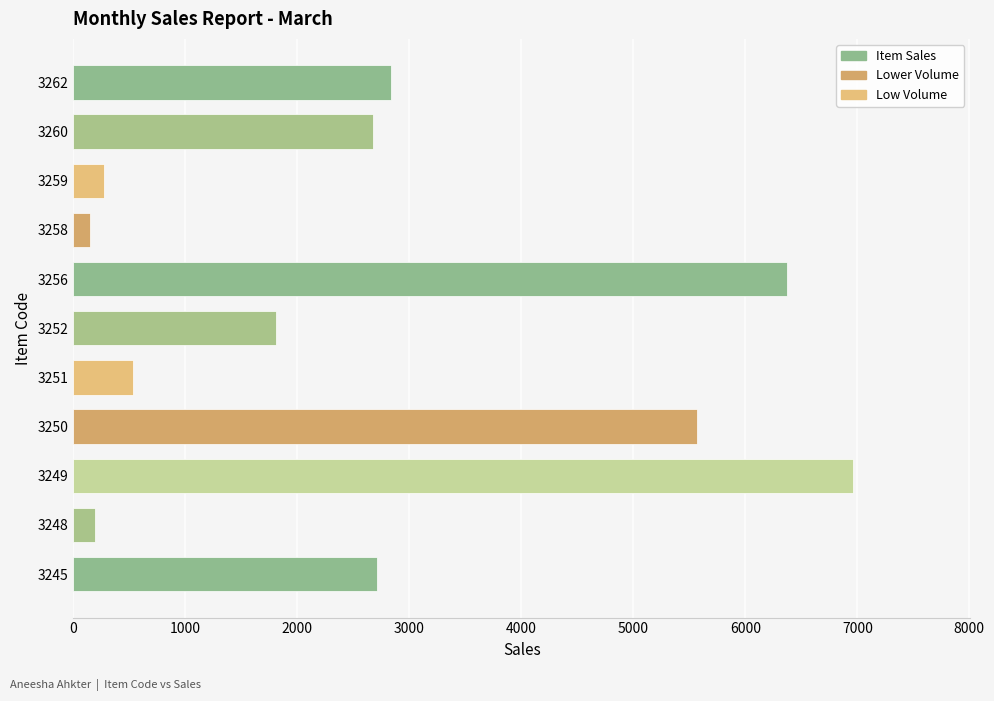

What is the maximum value shown in the chart?

6965